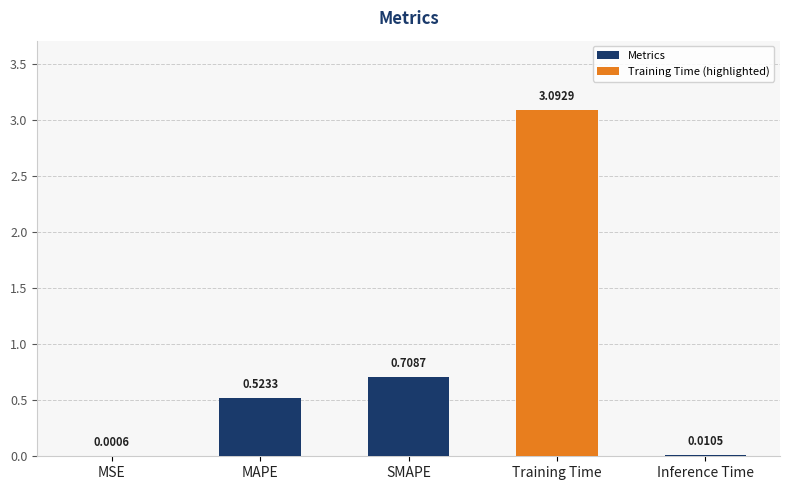

The chart shows a value of 1.0 at SMAPE. True or false?

False